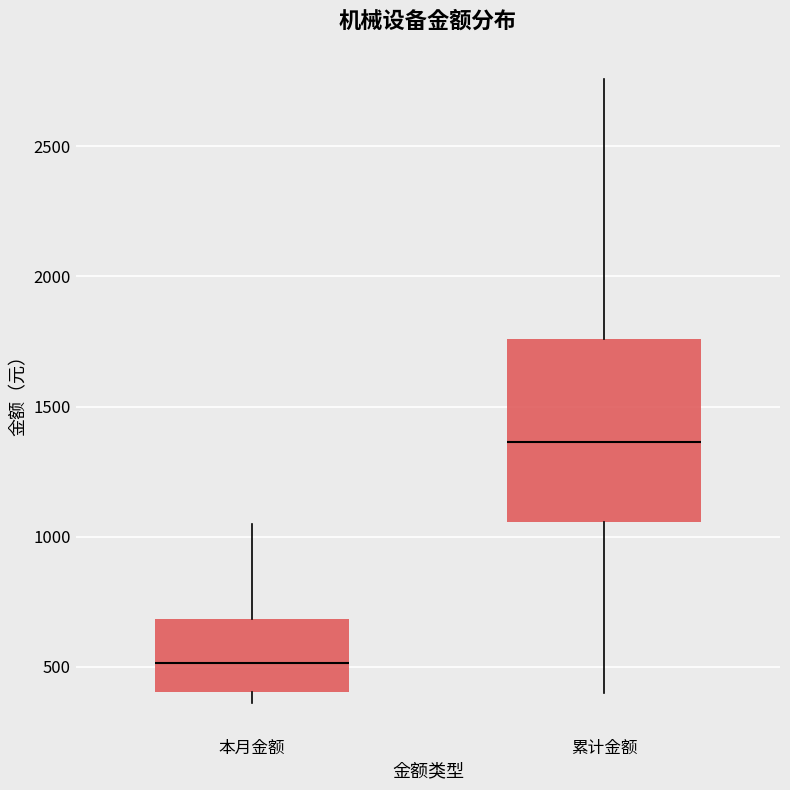

Comparing the boxes themselves (not the whiskers), which one is the tallest?

累计金额